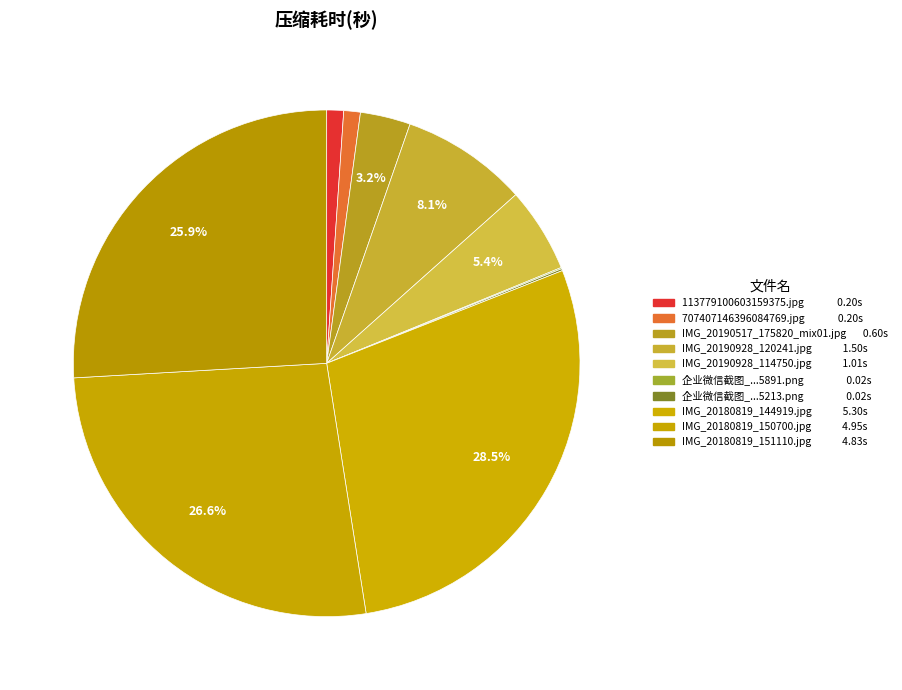

How many slices are in this pie chart?

10